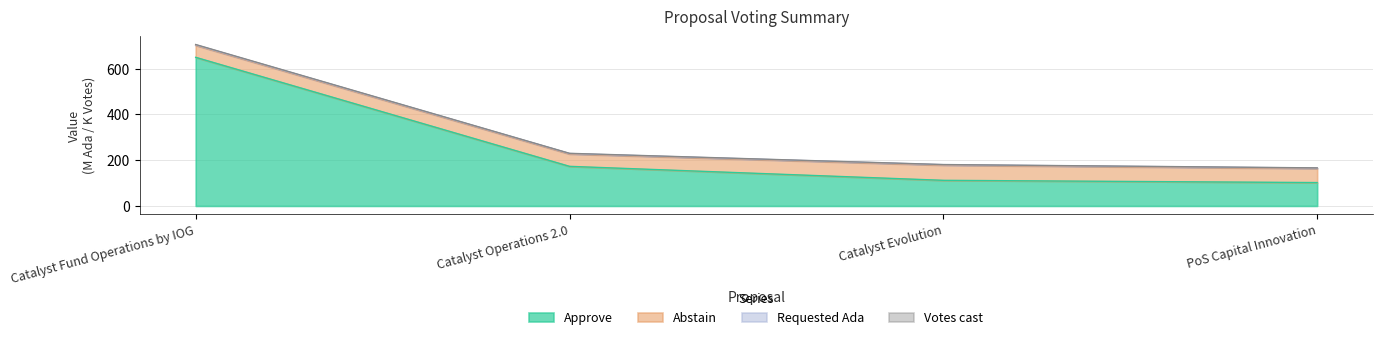

True or false: Approve and Votes cast intersect in this chart.

False